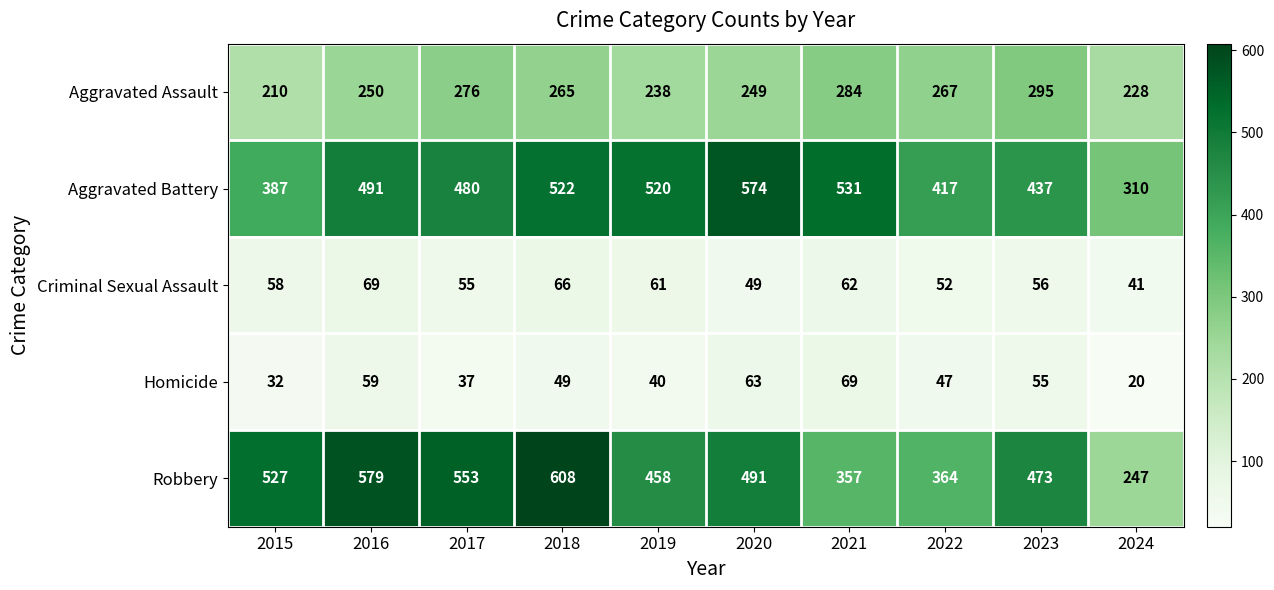

Rank the series at 2015 from lowest to highest value.

Homicide, Criminal Sexual Assault, Aggravated Assault, Aggravated Battery, Robbery